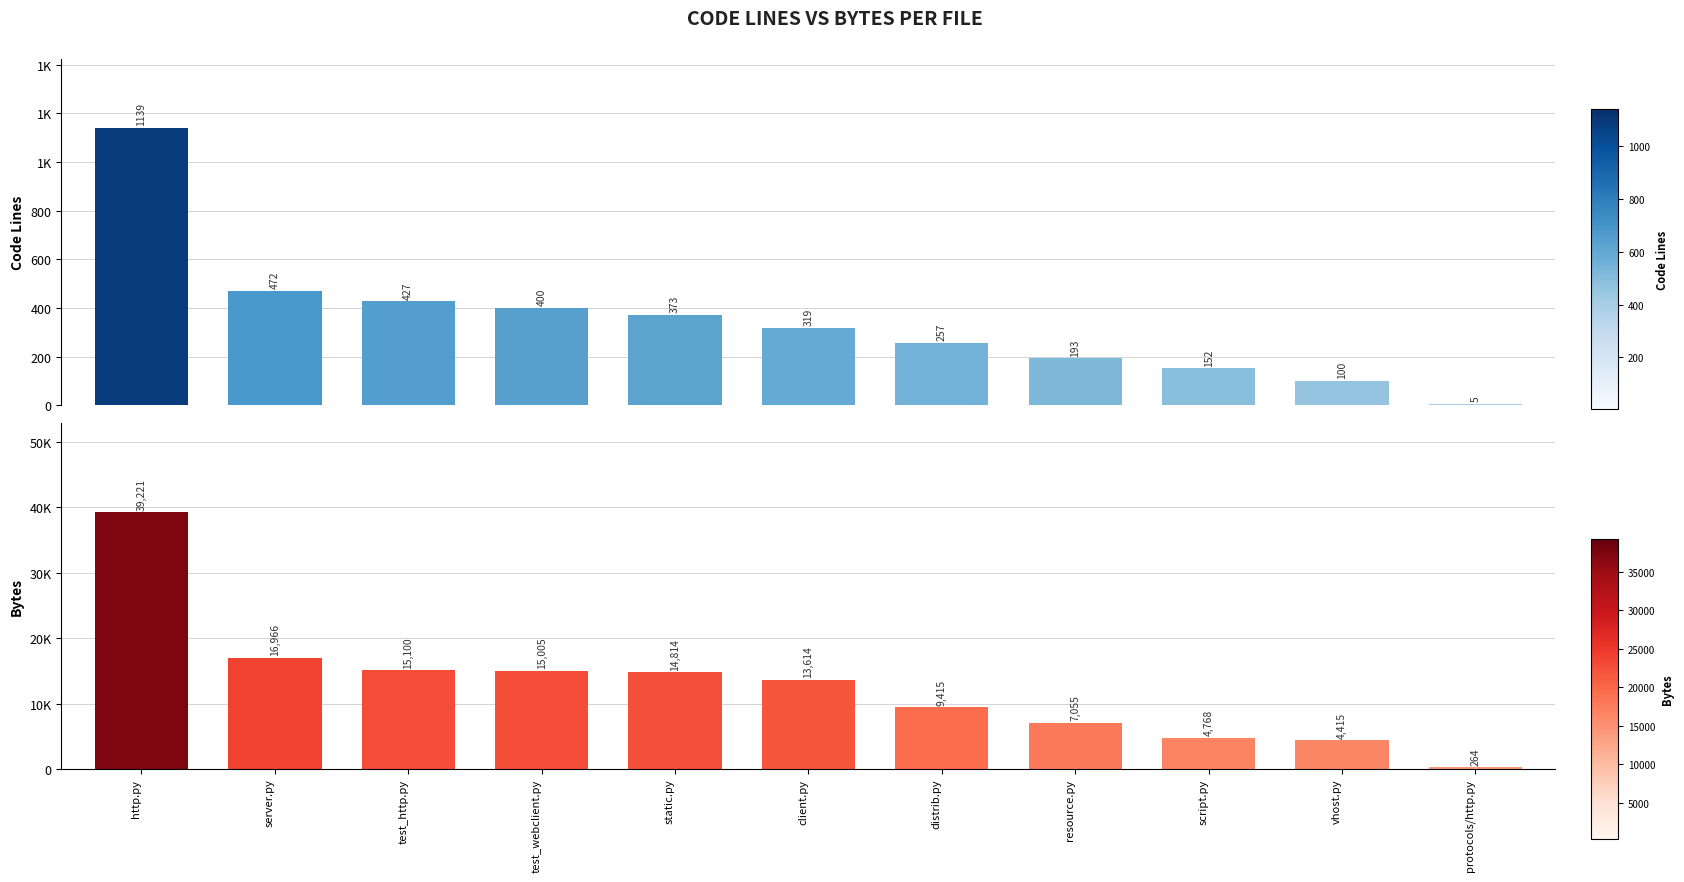

Is the value of Bytes at server.py greater than the value of Code Lines at client.py?

Yes